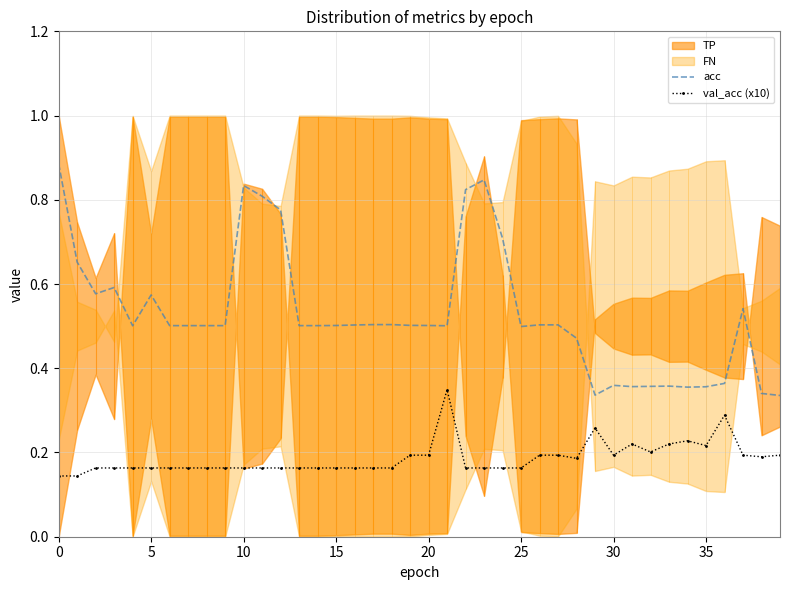

True or false: val_acc (x10) and acc intersect in this chart.

False